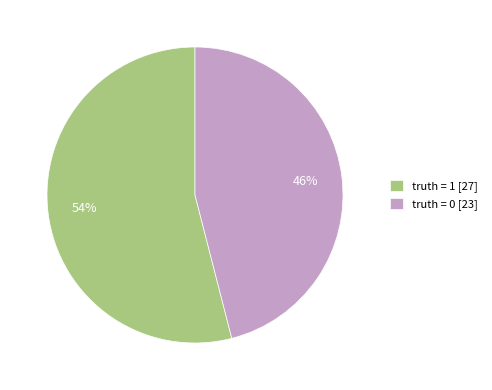

Count the number of slices in the pie.

2